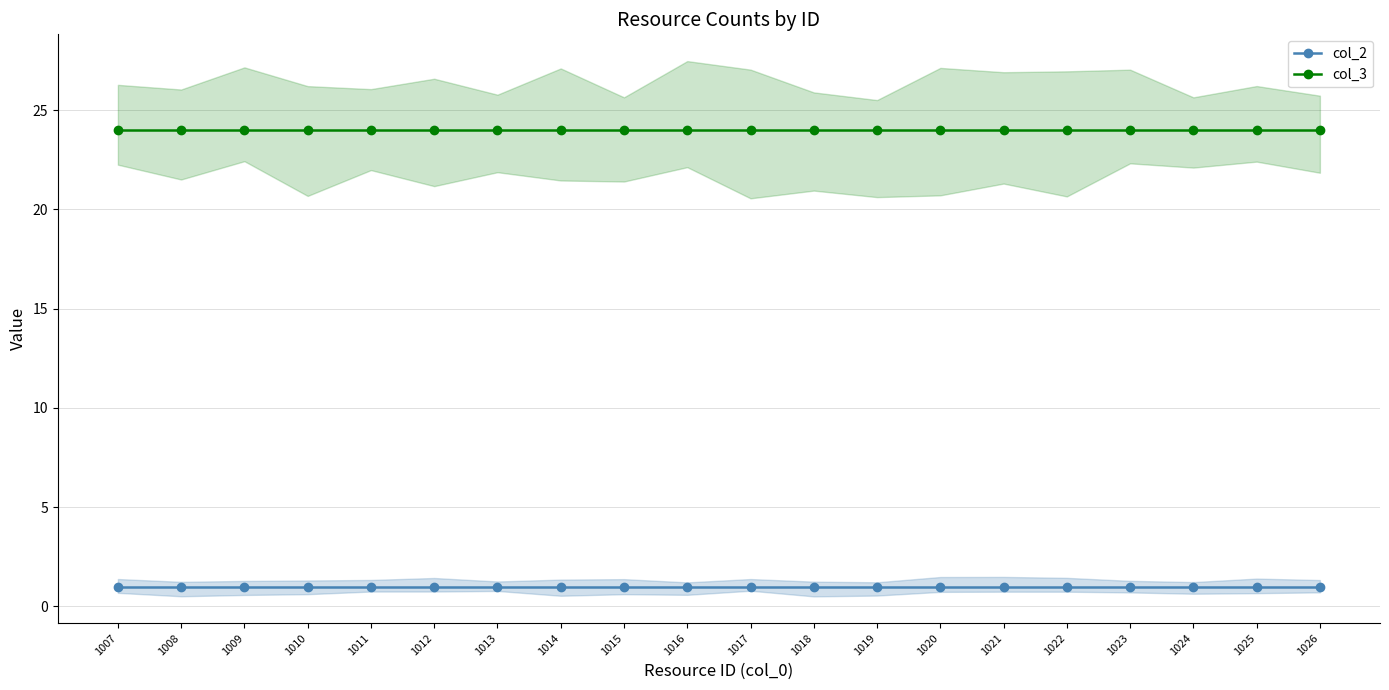

True or false: col_2 has a value of 2 at 1020.

False